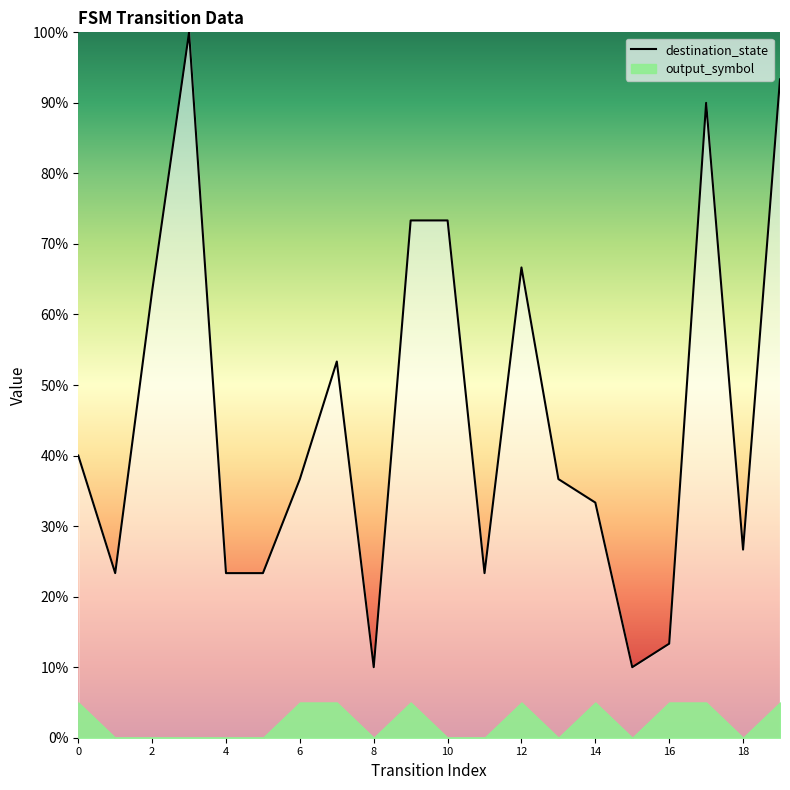

Which category has the highest value across all series?

3